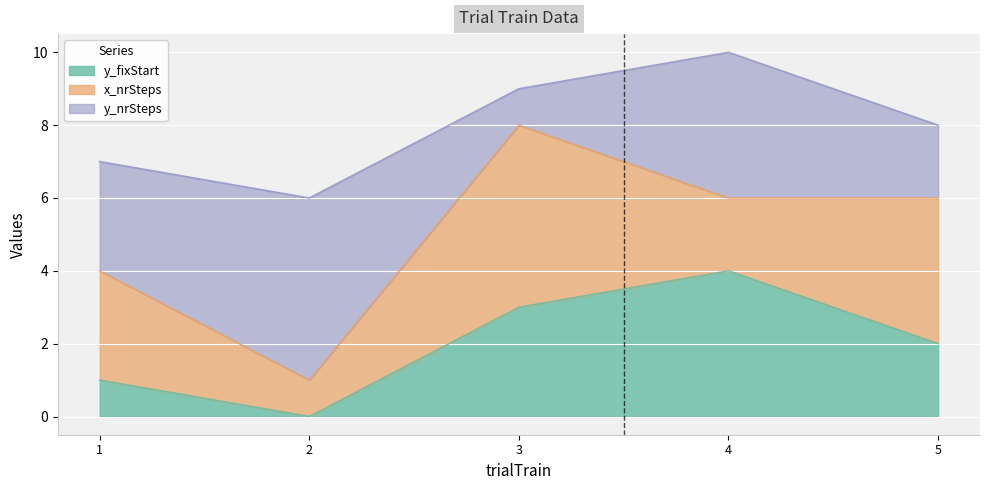

How many data points in y_fixStart are above 2?

2